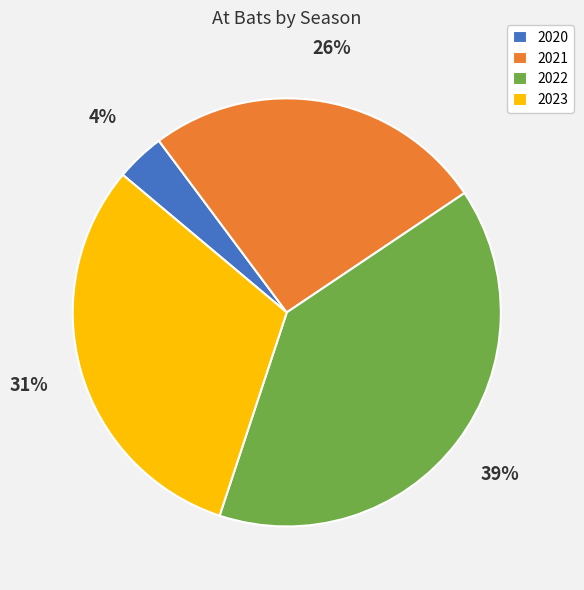

Between 2023 and 2020, which is larger?

2023